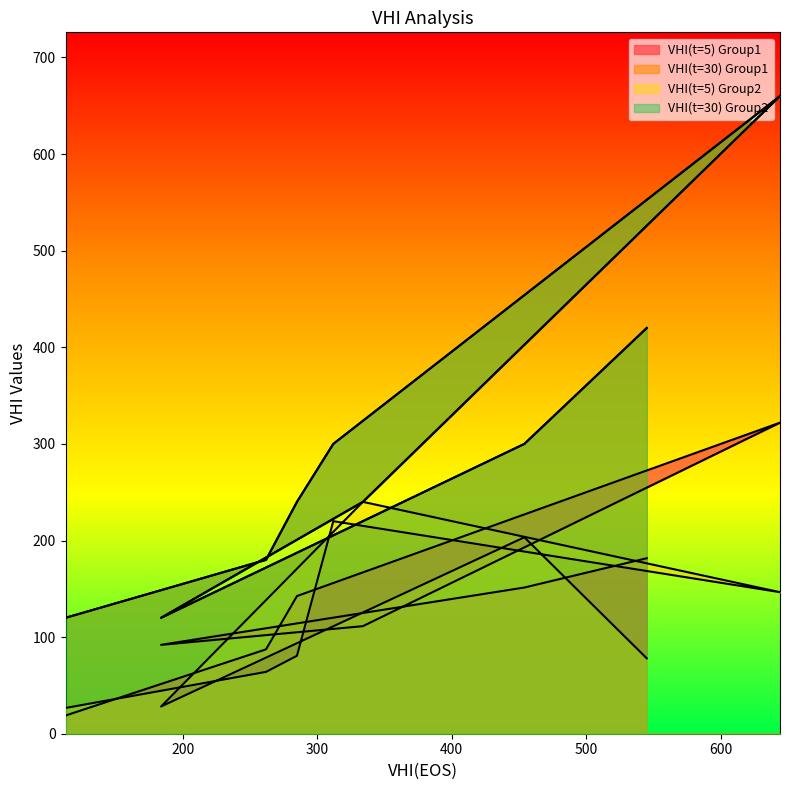

How many VHI(t=30) Group1 values are between 180 and 300?

5